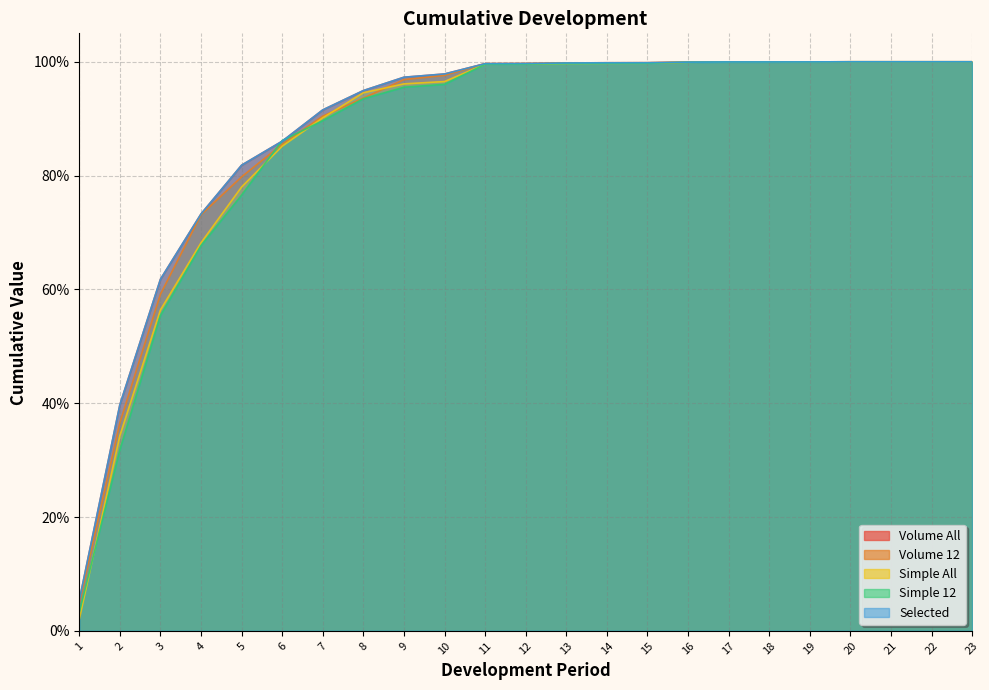

Reading left to right, extract all data points from this chart.

Volume All: 1=0.1	2=0.4	3=0.6	4=0.7	5=0.8	6=0.9	7=0.9	8=0.9	9=1.0	10=1.0	11=1.0	12=1.0	13=1.0	14=1.0	15=1.0	16=1.0	17=1.0	18=1.0	19=1.0	20=1.0	21=1.0	22=1.0	23=1.0
Volume 12: 1=0.0	2=0.4	3=0.6	4=0.7	5=0.8	6=0.9	7=0.9	8=0.9	9=1.0	10=1.0	11=1.0	12=1.0	13=1.0	14=1.0	15=1.0	16=1.0	17=1.0	18=1.0	19=1.0	20=1.0	21=1.0	22=1.0	23=1.0
Simple All: 1=0.0	2=0.3	3=0.6	4=0.7	5=0.8	6=0.9	7=0.9	8=0.9	9=1.0	10=1.0	11=1.0	12=1.0	13=1.0	14=1.0	15=1.0	16=1.0	17=1.0	18=1.0	19=1.0	20=1.0	21=1.0	22=1.0	23=1.0
Simple 12: 1=0.0	2=0.3	3=0.6	4=0.7	5=0.8	6=0.9	7=0.9	8=0.9	9=1.0	10=1.0	11=1.0	12=1.0	13=1.0	14=1.0	15=1.0	16=1.0	17=1.0	18=1.0	19=1.0	20=1.0	21=1.0	22=1.0	23=1.0
Selected: 1=0.1	2=0.4	3=0.6	4=0.7	5=0.8	6=0.9	7=0.9	8=0.9	9=1.0	10=1.0	11=1.0	12=1.0	13=1.0	14=1.0	15=1.0	16=1.0	17=1.0	18=1.0	19=1.0	20=1.0	21=1.0	22=1.0	23=1.0